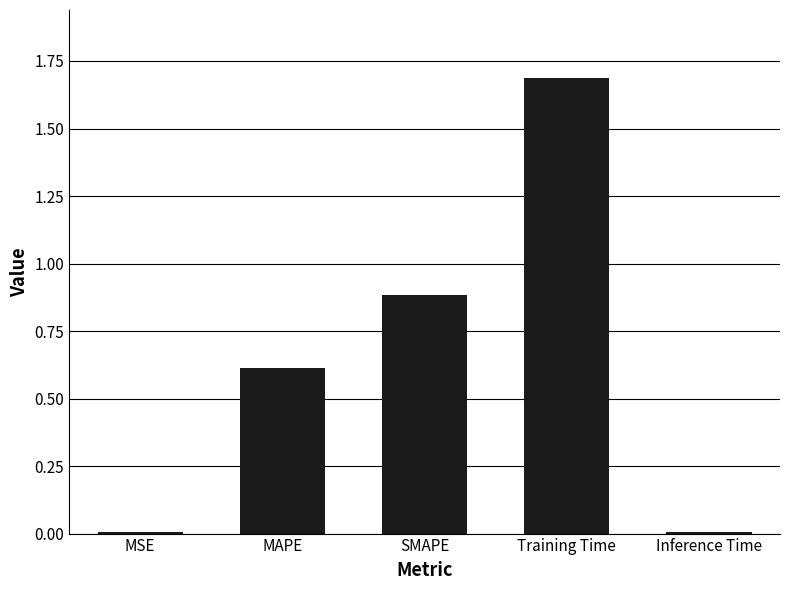

What is the difference between the second highest and second lowest values?

0.9